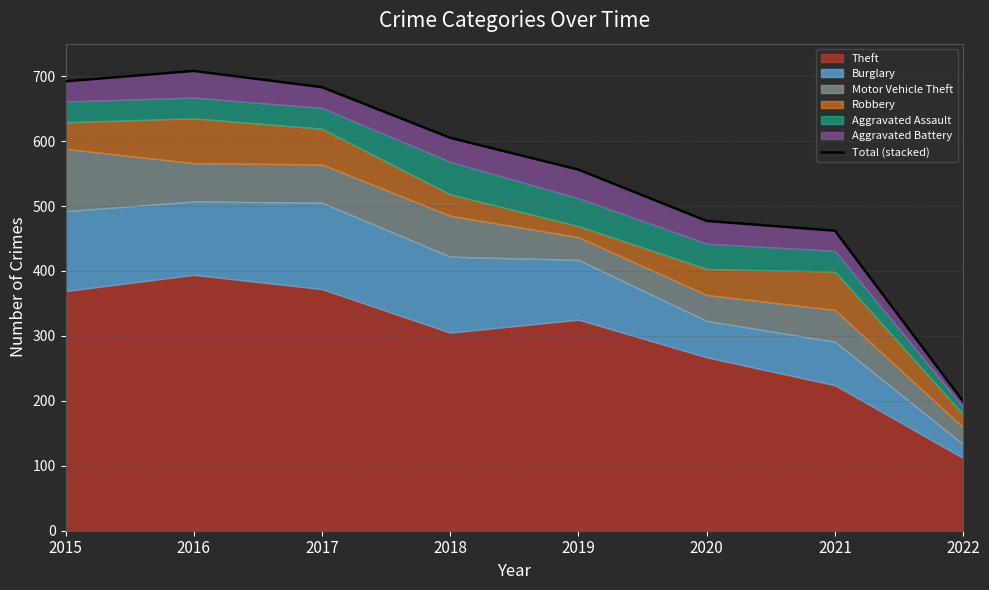

How many lines are shown in the chart?

1